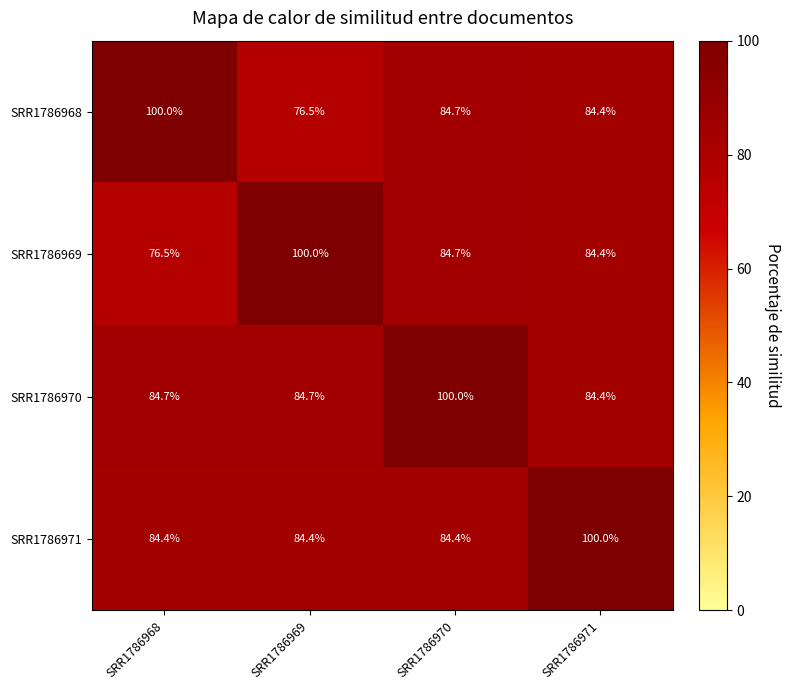

What is the total value across all series at SRR1786971?

353.2